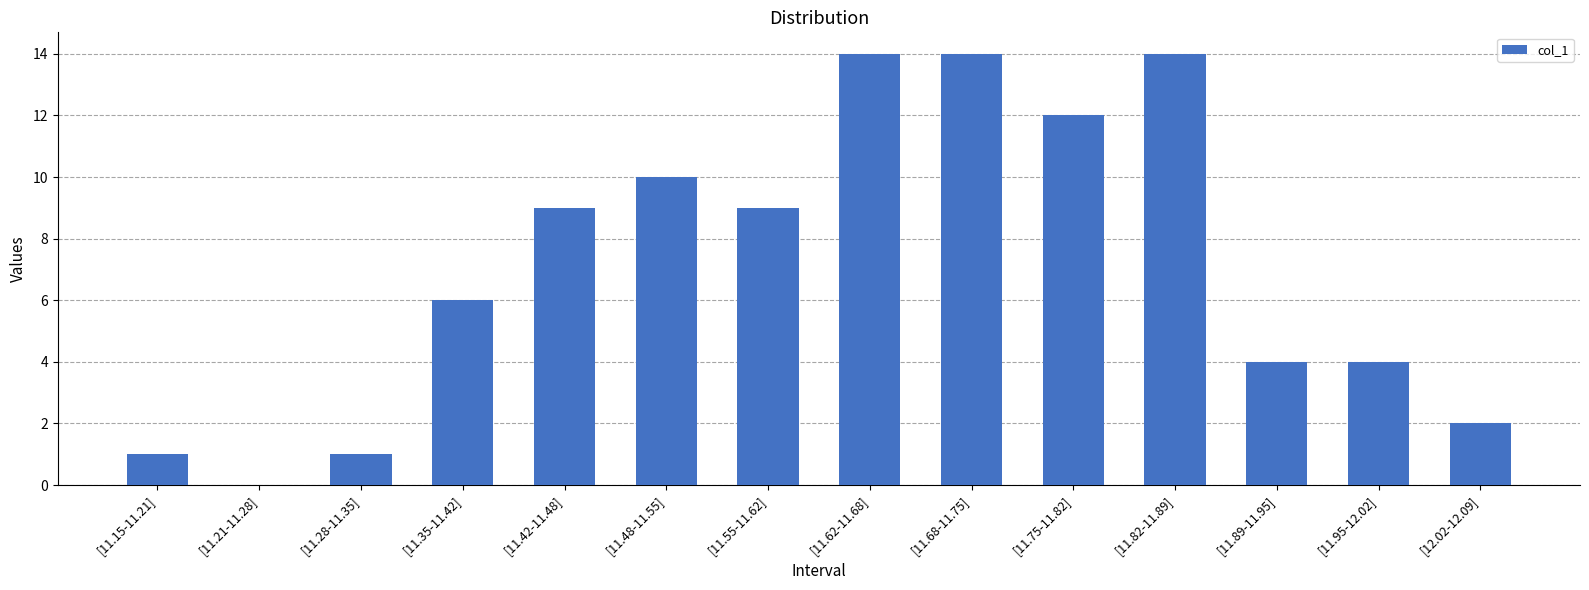

Read the value at [11.35-11.42].

6